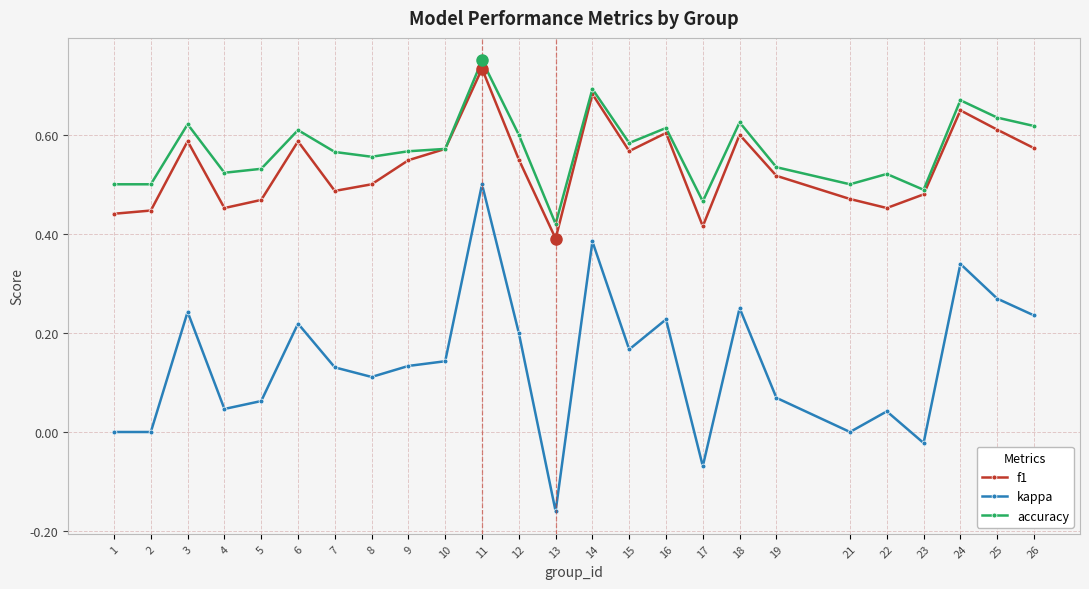

The value of f1 at 21 is 0.5. True or false?

True